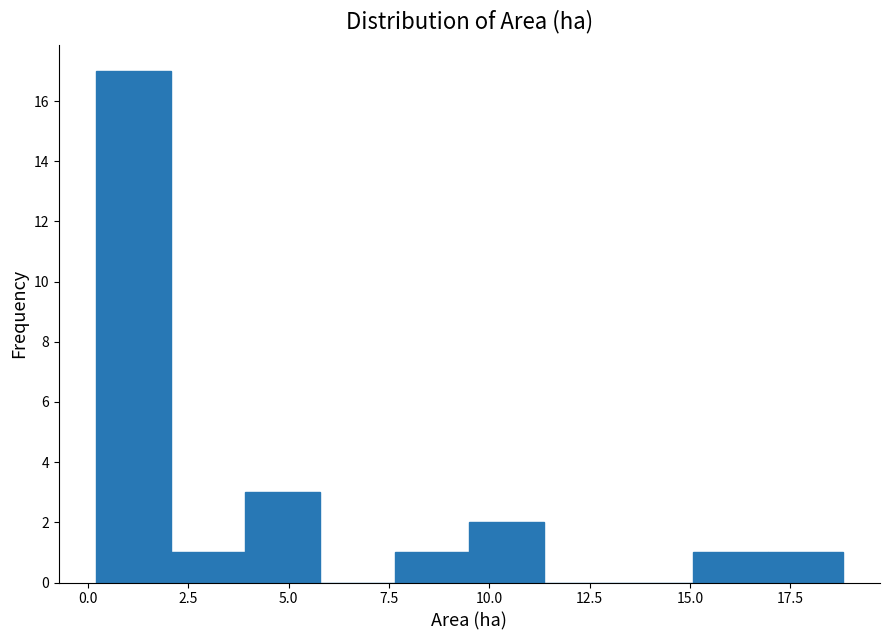

Around what value on the x-axis is the tallest bar? Give the approximate position of its centre, as read against the axis.

1.0